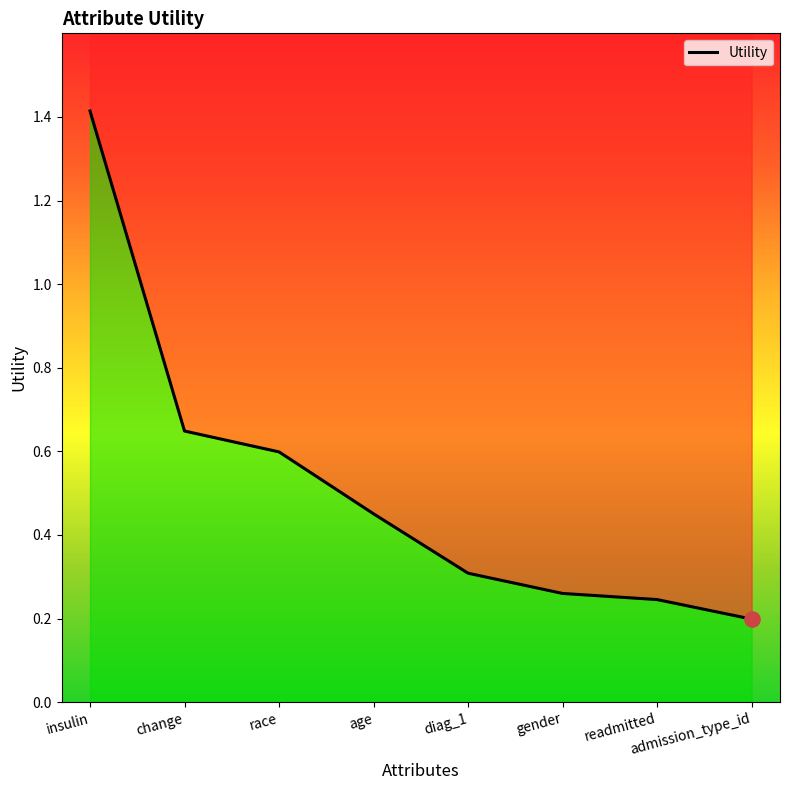

Which has a higher value, change or diag_1?

change